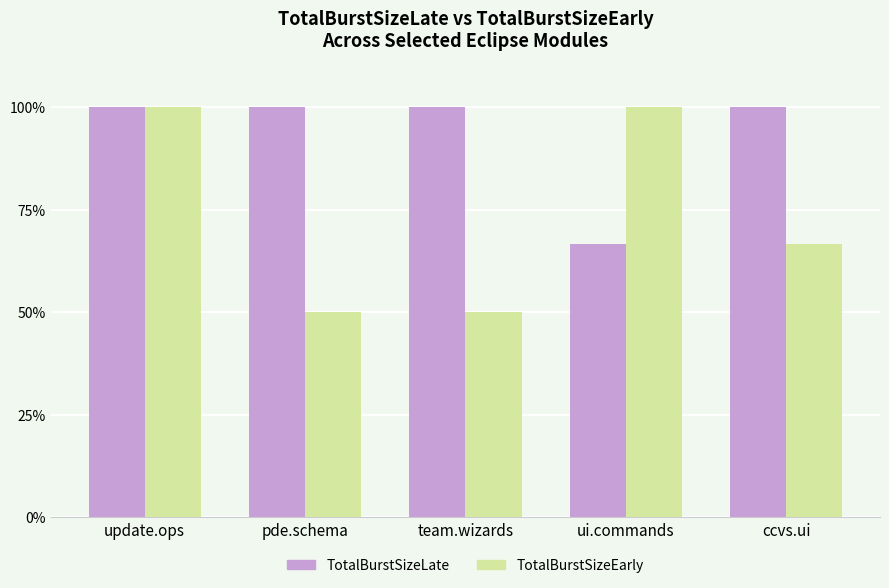

At how many categories does at least one series exceed 91?

5